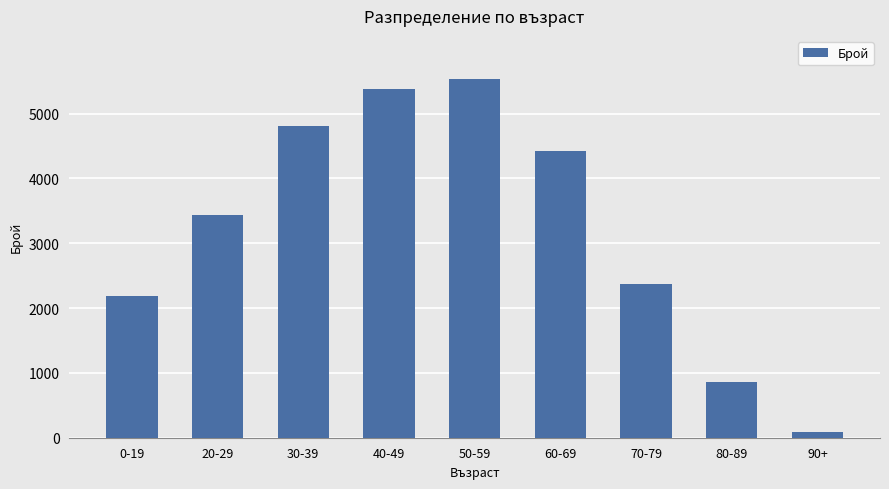

Reading left to right, what are all the values shown in this chart?

2183	3442	4815	5386	5542	4423	2374	860	83